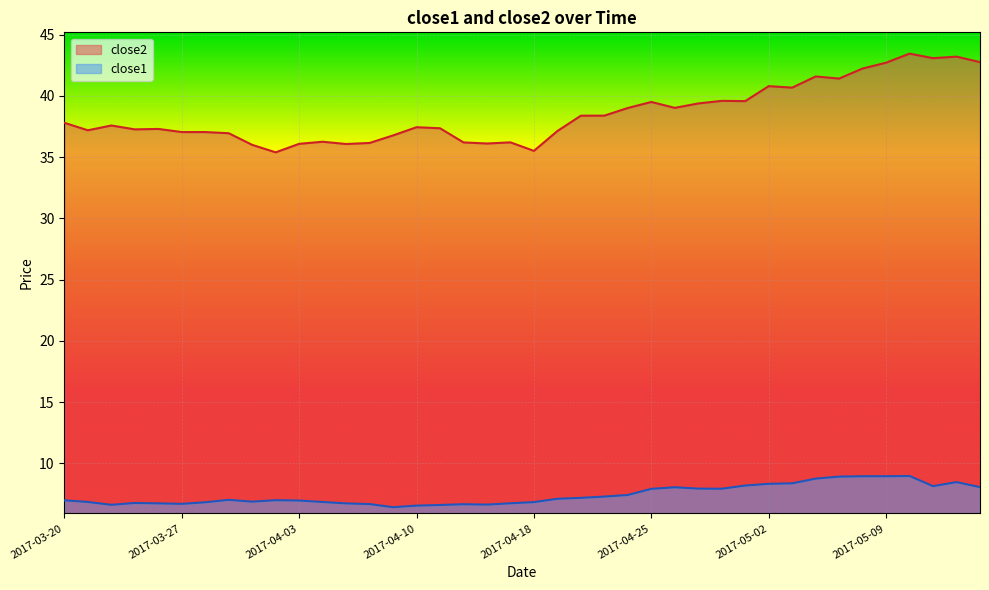

Does the chart display data point markers on the line(s)?

No